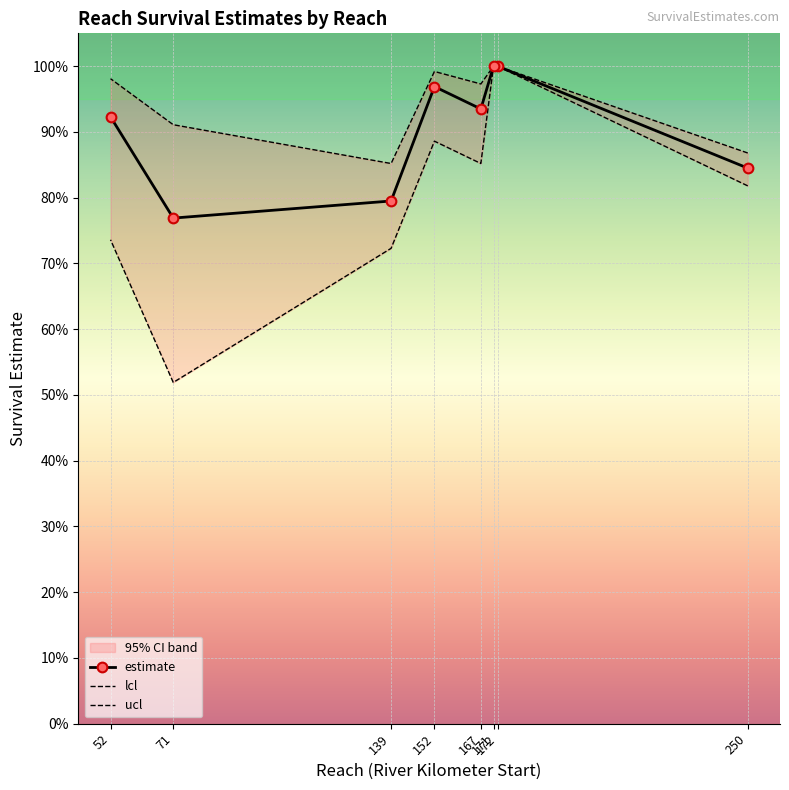

What is the sum of all estimate values?

7.2